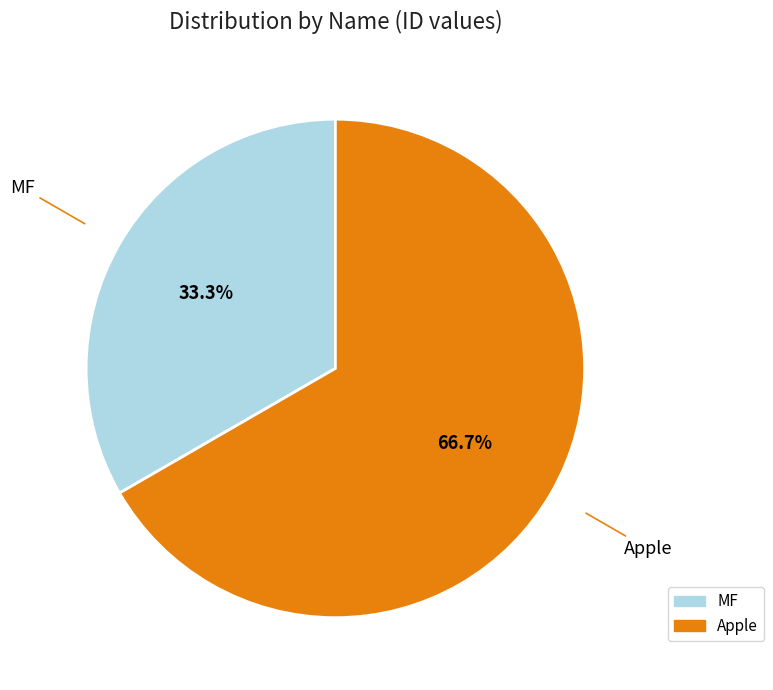

Approximately how many times larger is the value at MF compared to Apple?

0.5